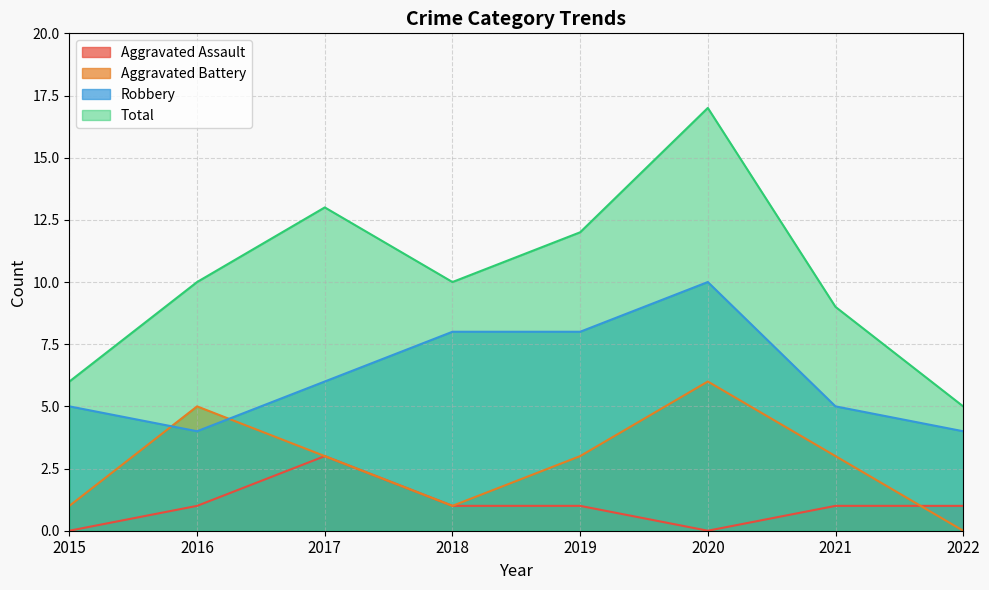

At which category is the sum across all series the highest?

2020